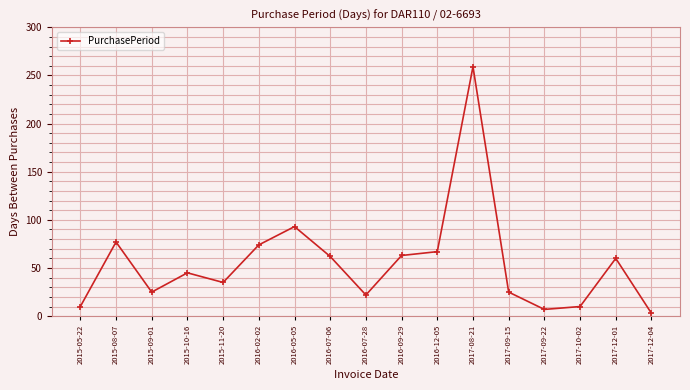

What is the sum of the values at 2016-09-29 and 2016-05-05?

156